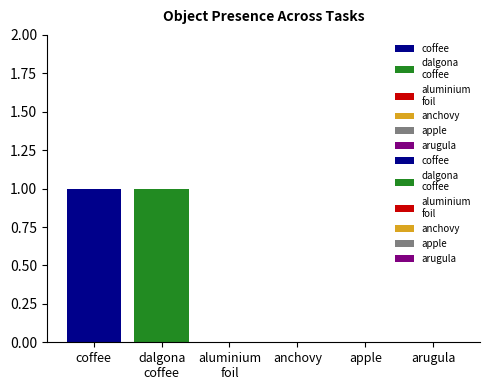

True or false: Object_0_aluminium foil has a value of 0 at 3.

True